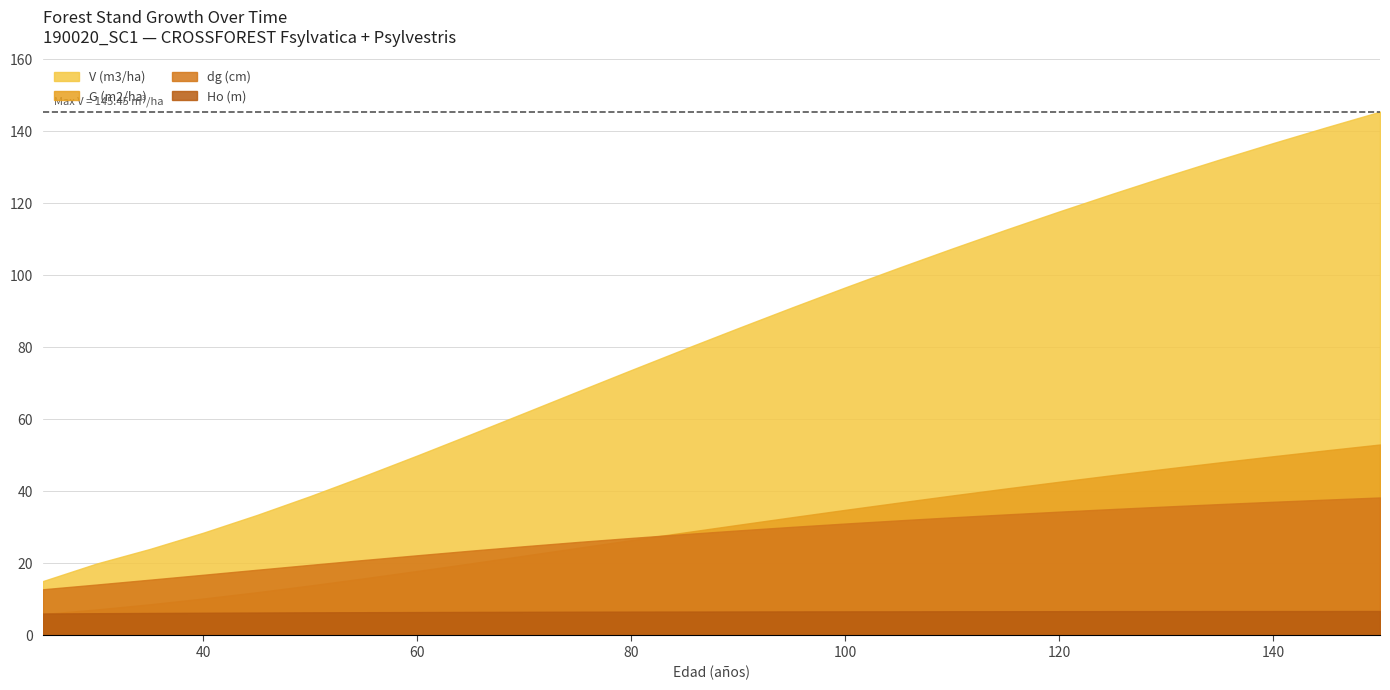

Between 30 and 140, which series saw the biggest shift?

V (m3/ha)